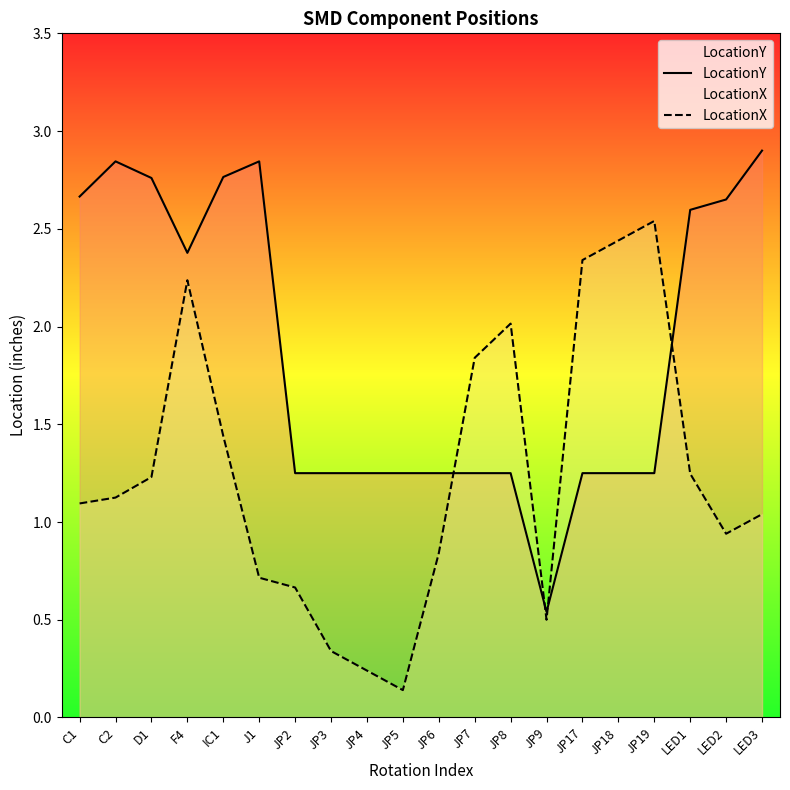

Which has a higher value, LED3 or JP2?

LED3